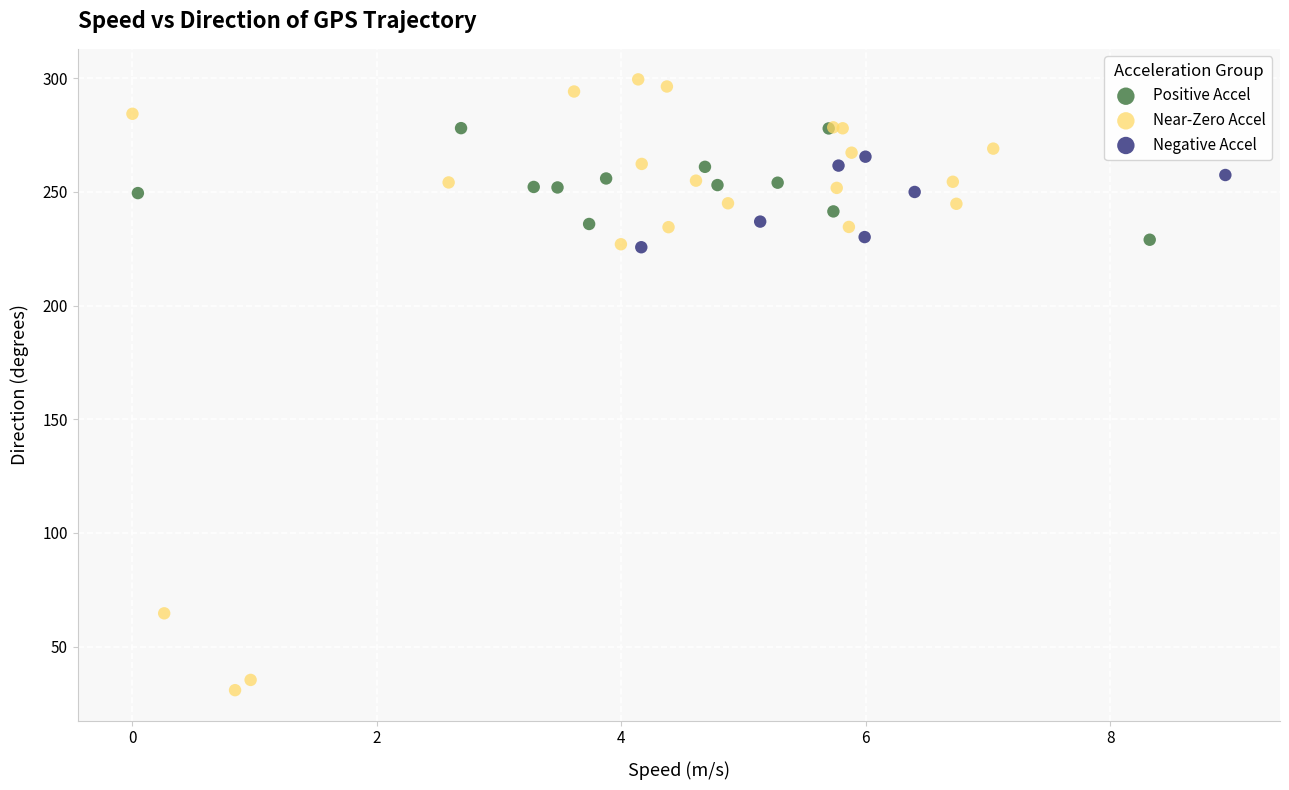

Which series has the widest spread of Y values?

Near-Zero Accel